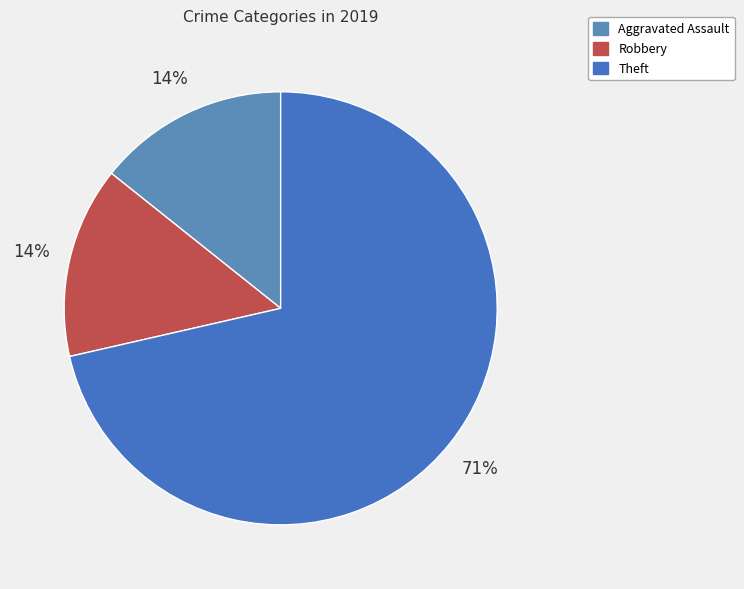

How many segments does this pie chart have?

3